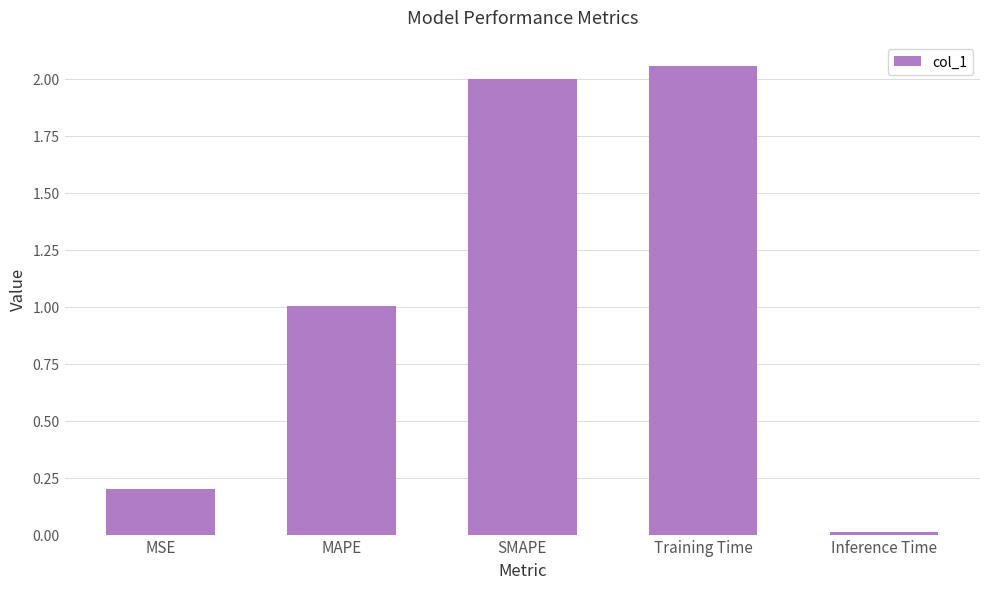

What is the change in value from MAPE to SMAPE?

+1.0